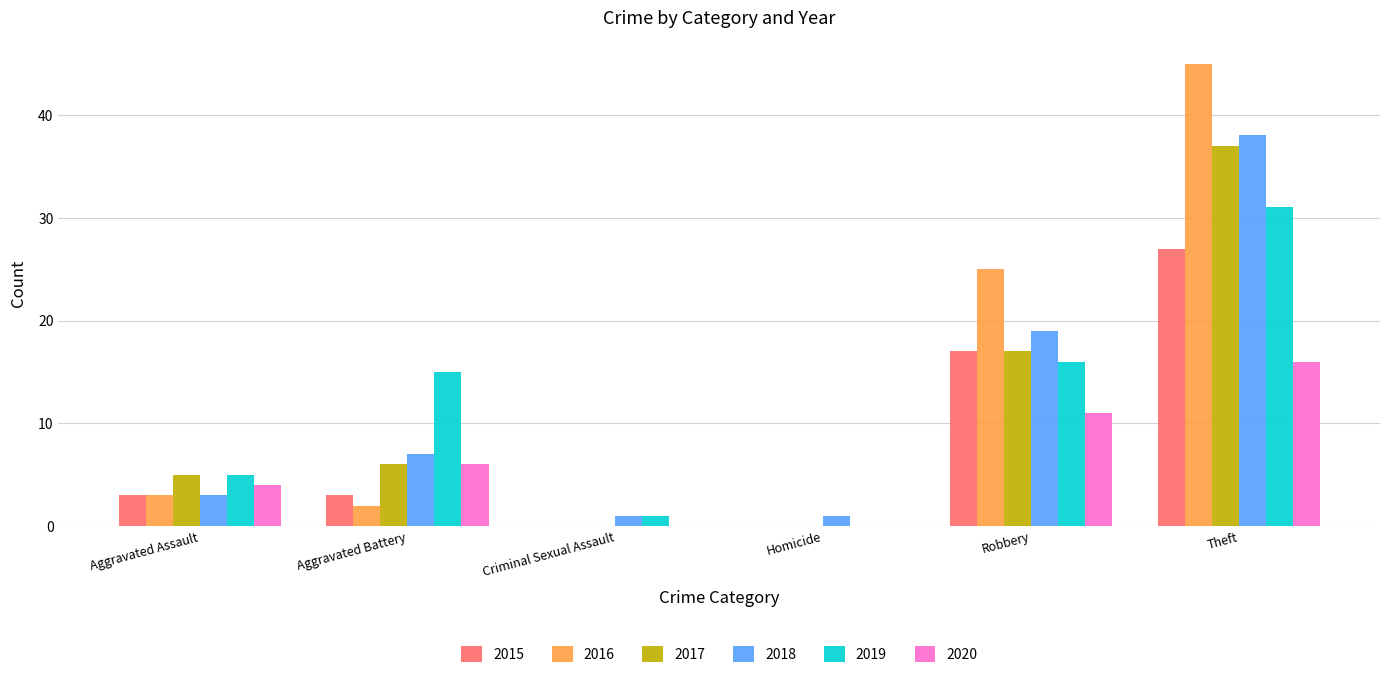

What is the greatest value displayed?

45